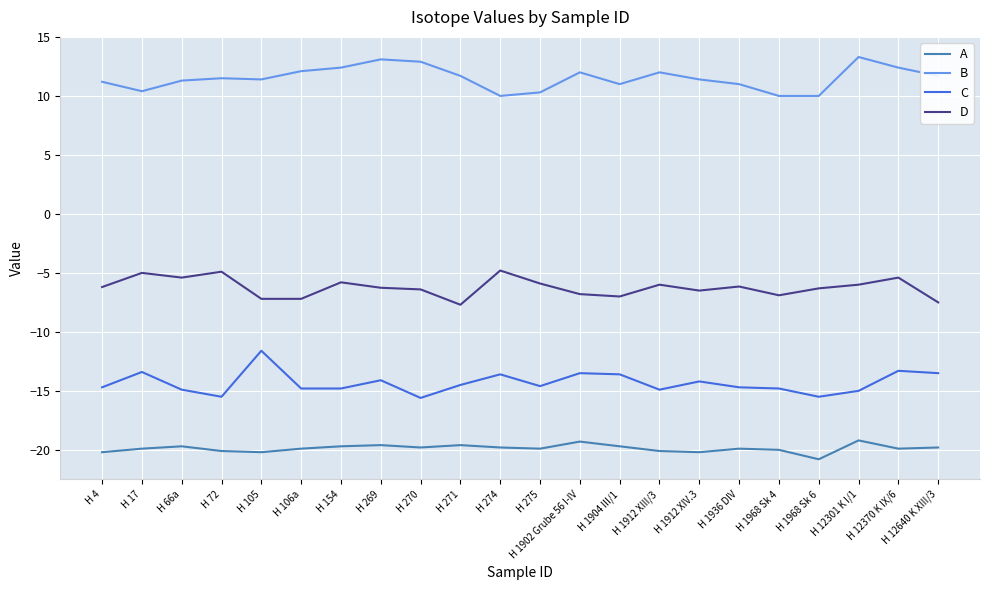

At which category does C reach its first local valley?

H 72